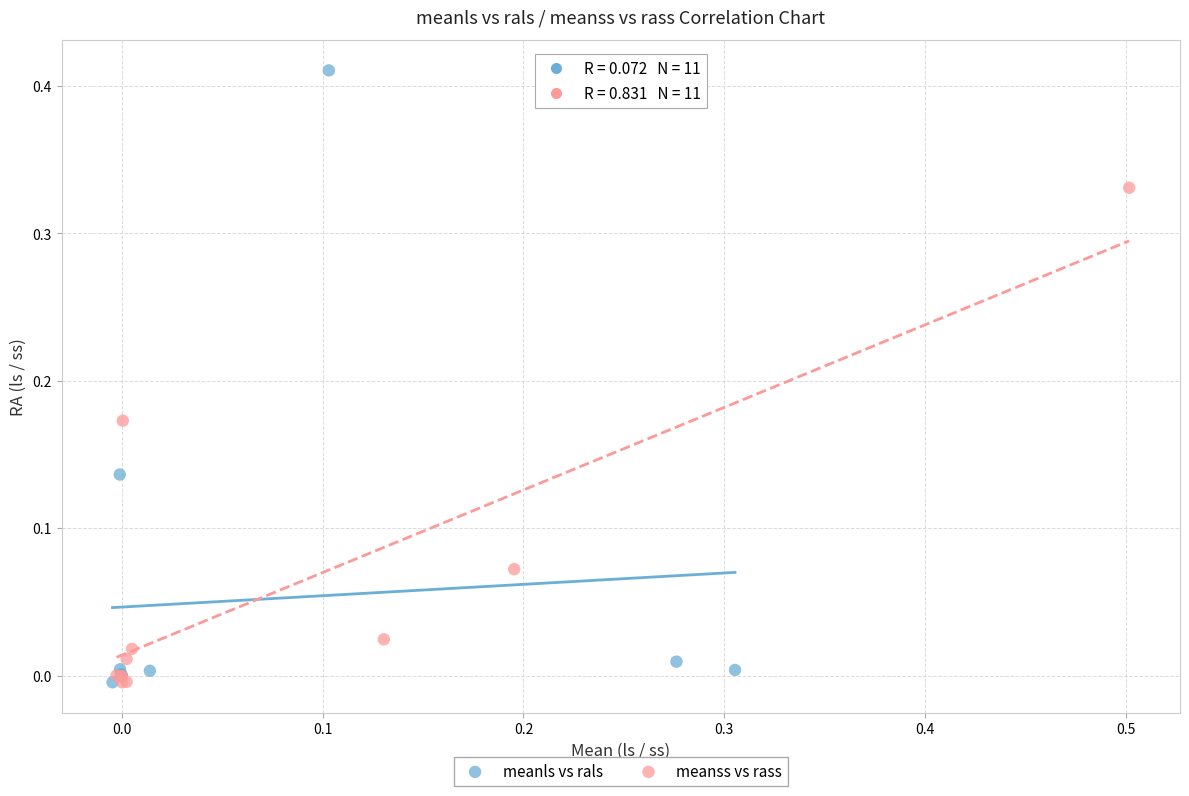

Which series reaches the maximum Y coordinate?

meanls vs rals